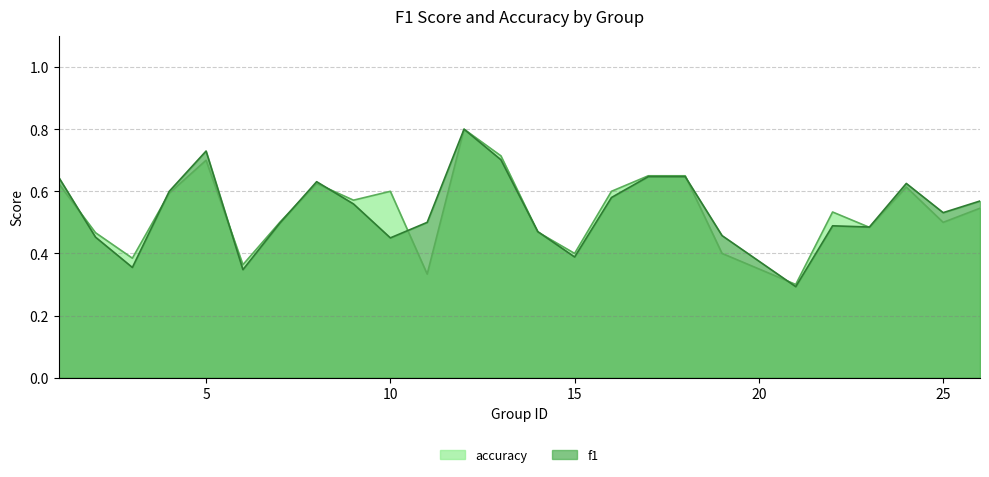

True or false: accuracy has a value of 0.9 at 7.

False